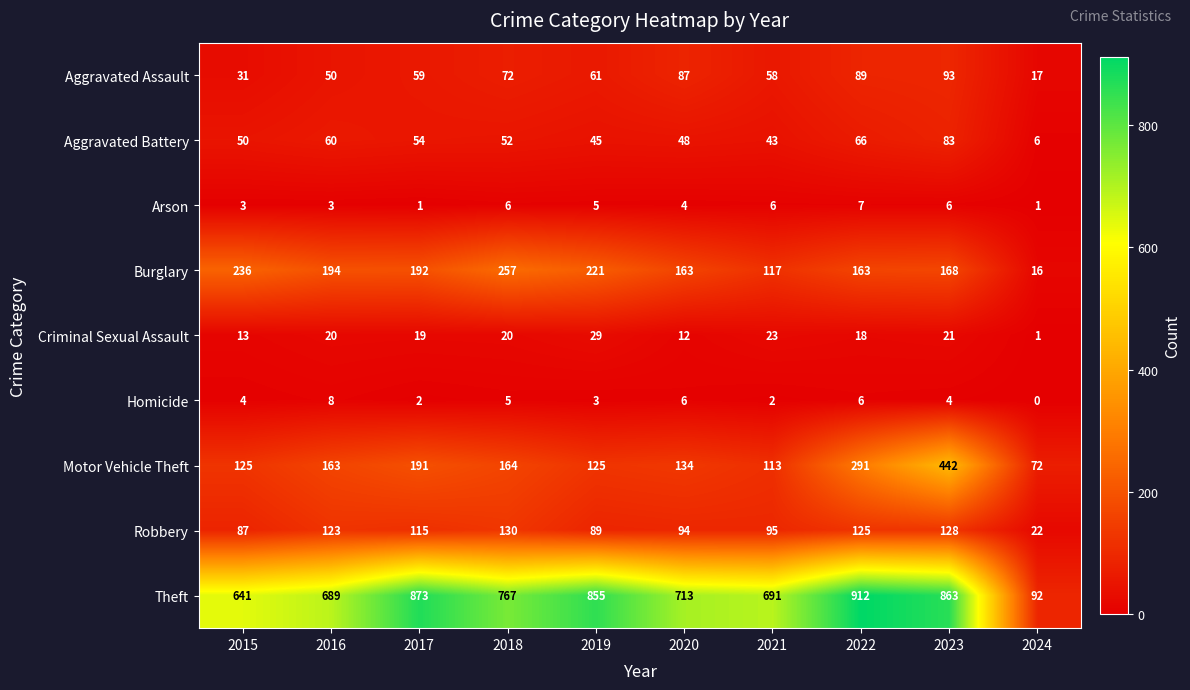

The value of Aggravated Battery at 2015 is 12. True or false?

False